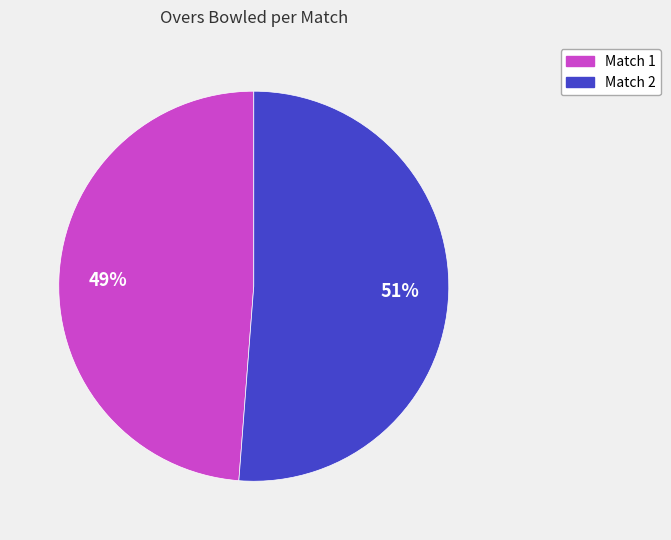

Is there a majority slice in this chart?

Yes